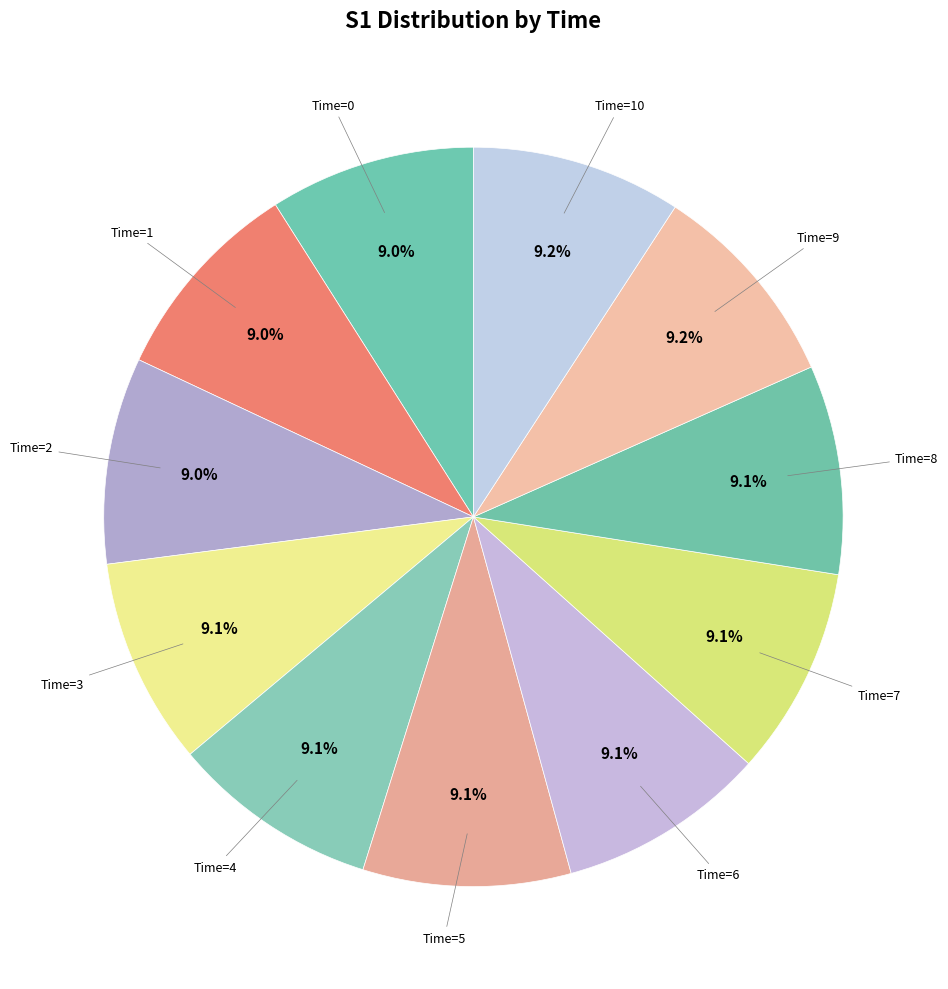

To the nearest percent, what is the average slice percentage?

9%